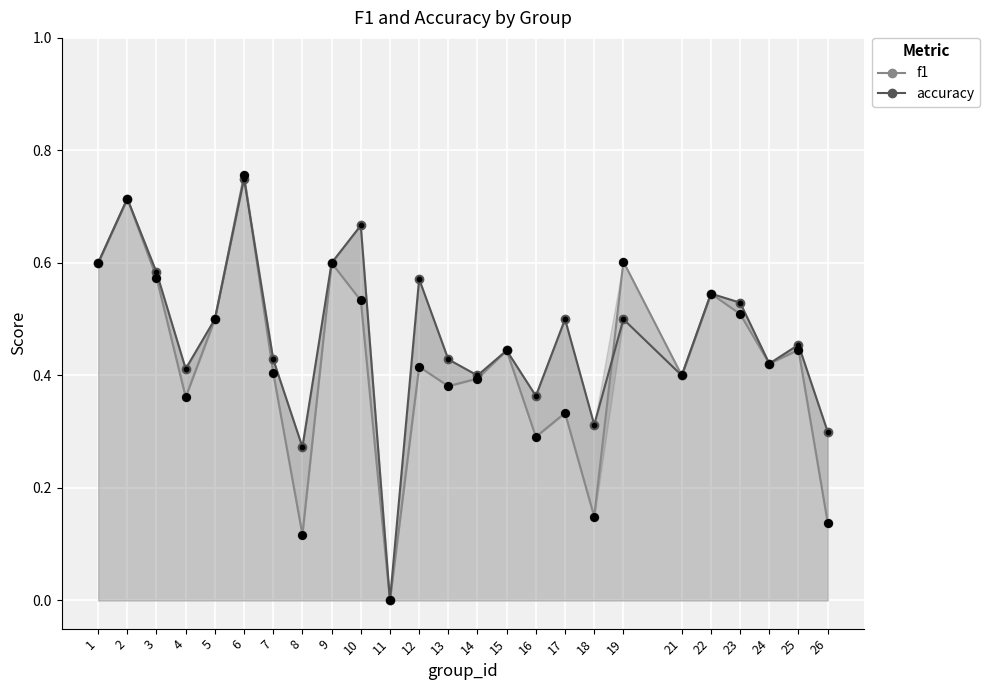

At which category is the sum across all series the highest?

6